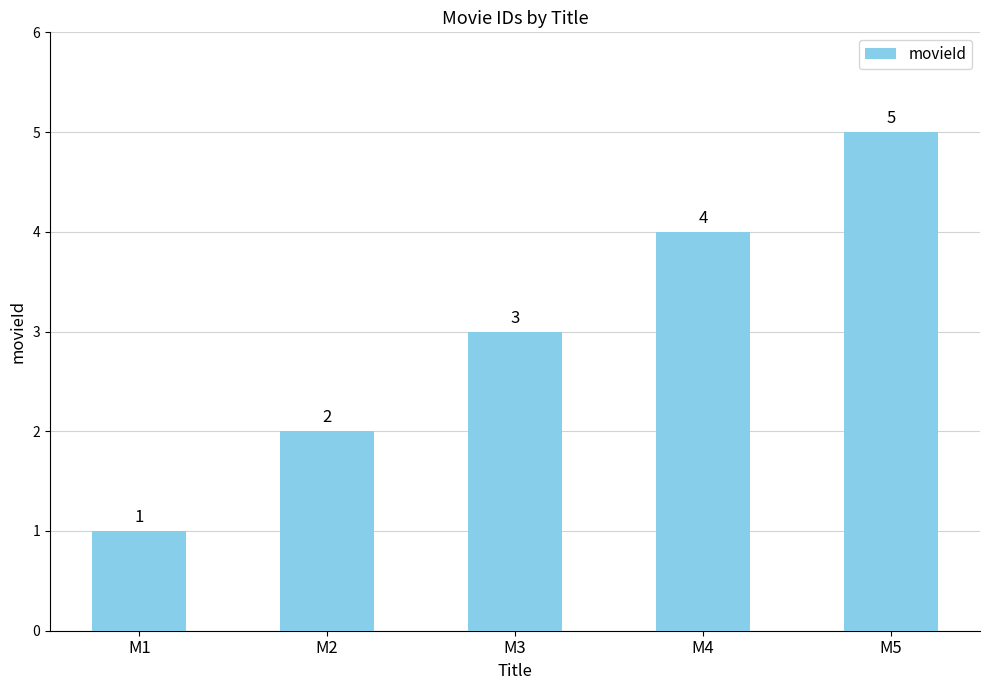

How many values are between 2 and 4?

3